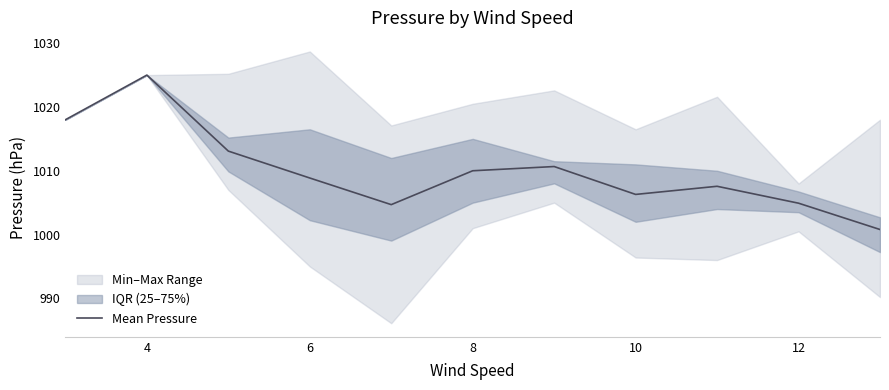

How many interior local valleys (lower than both neighbors) does the data have?

2